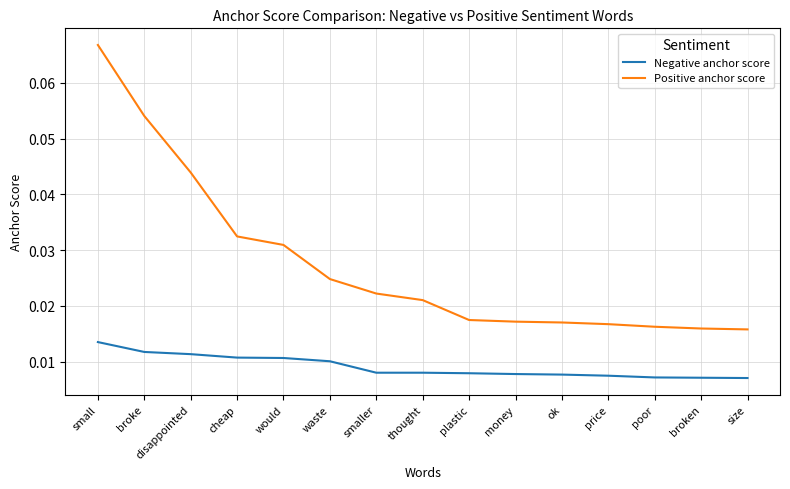

Rank the series by their average value, from highest to lowest.

Positive anchor score, Negative anchor score